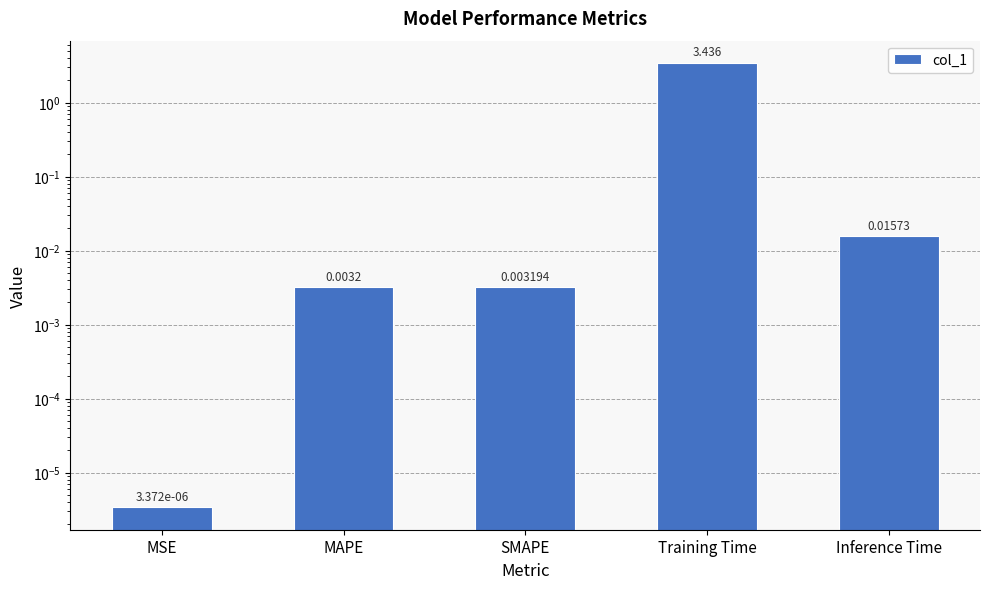

Reading left to right, transcribe all the data shown in this chart.

0.0	0.0	0.0	3.4	0.0